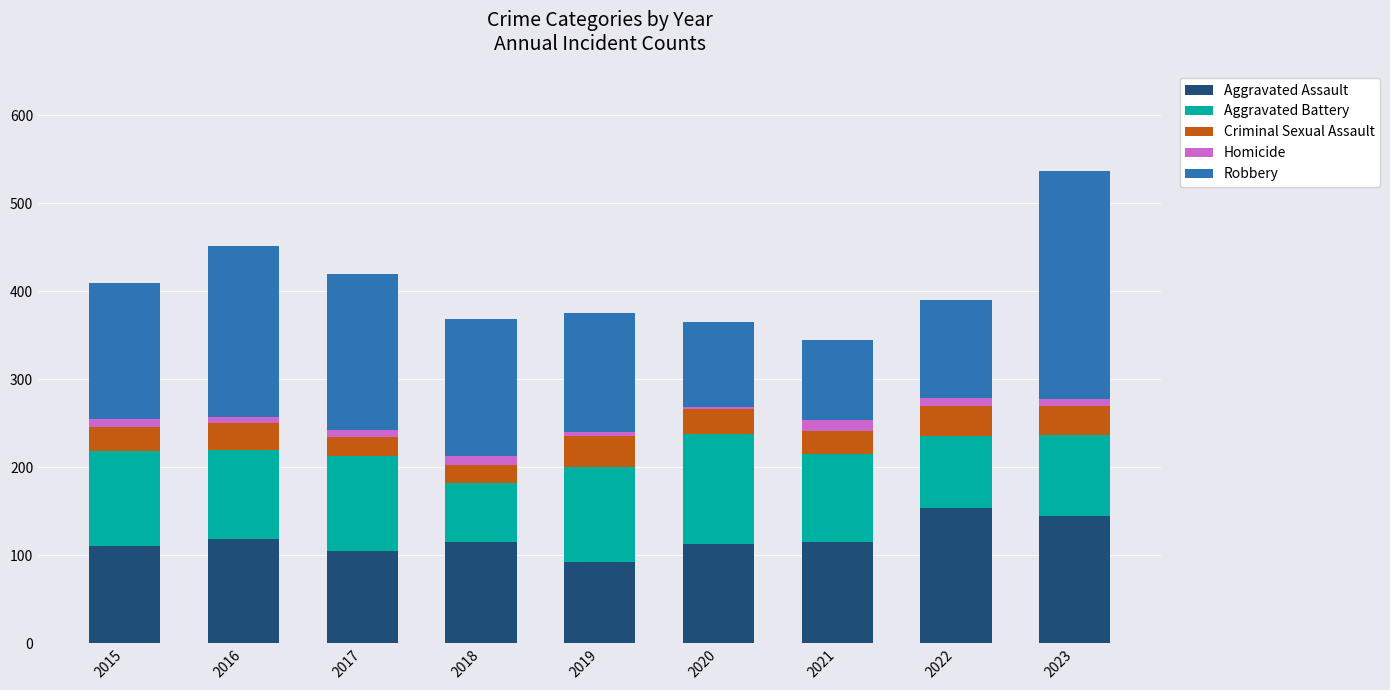

What is the difference between the maximum and second lowest values in the Aggravated Assault series?

49